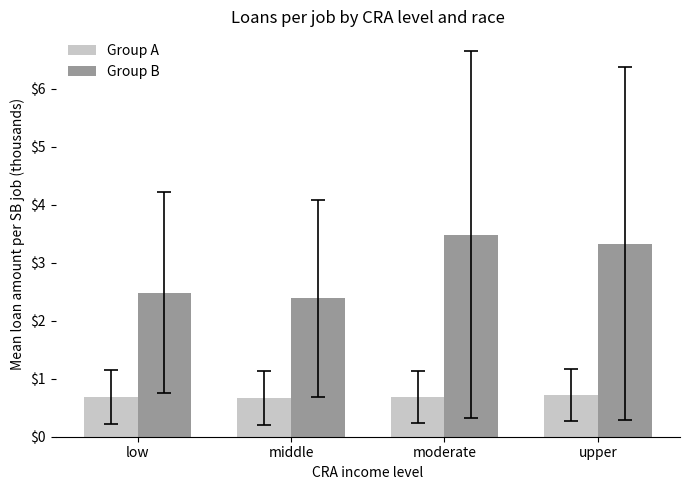

True or false: Group A has a value of 0.3 at moderate.

False